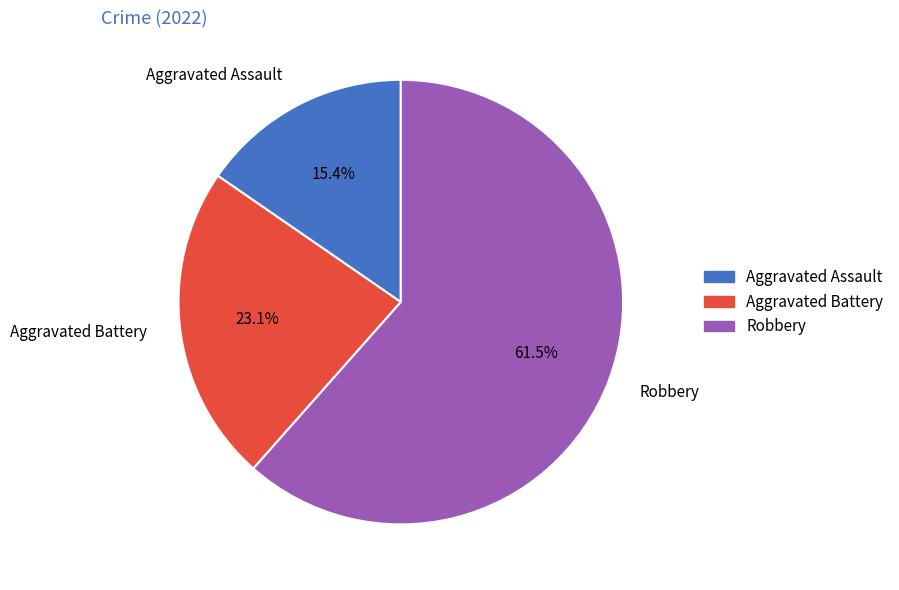

Does Aggravated Battery account for over 50% of the chart?

No